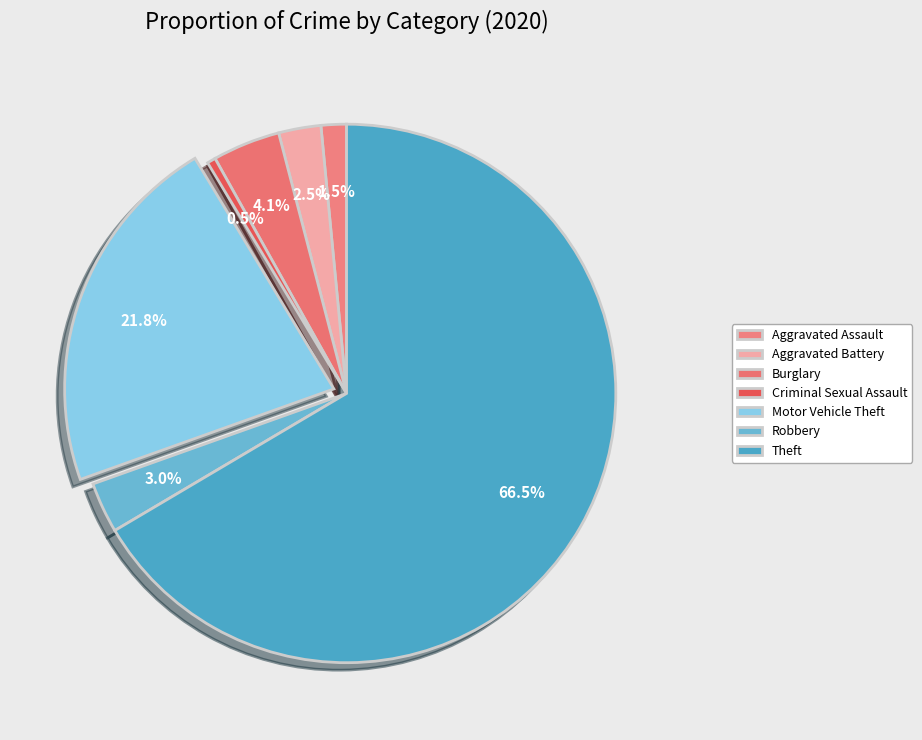

Which category accounts for the majority?

Theft